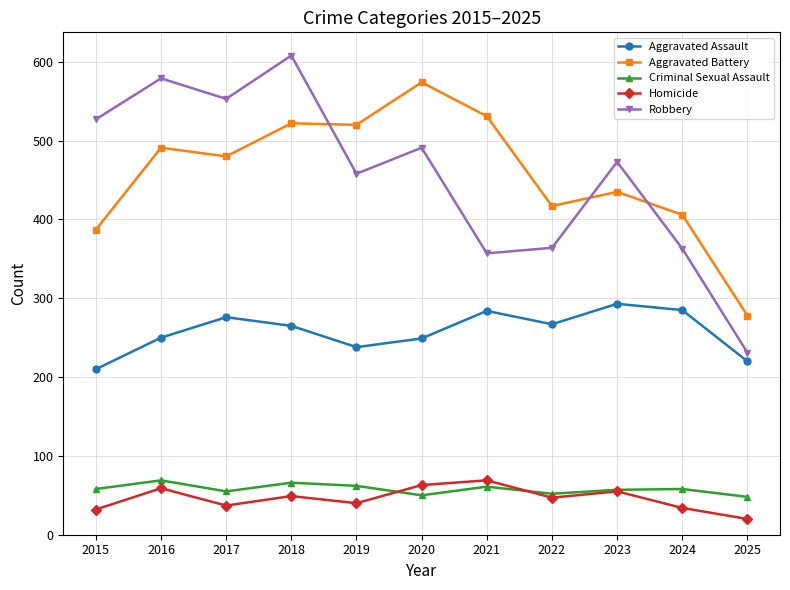

What is the total value across all series at 2021?

1302